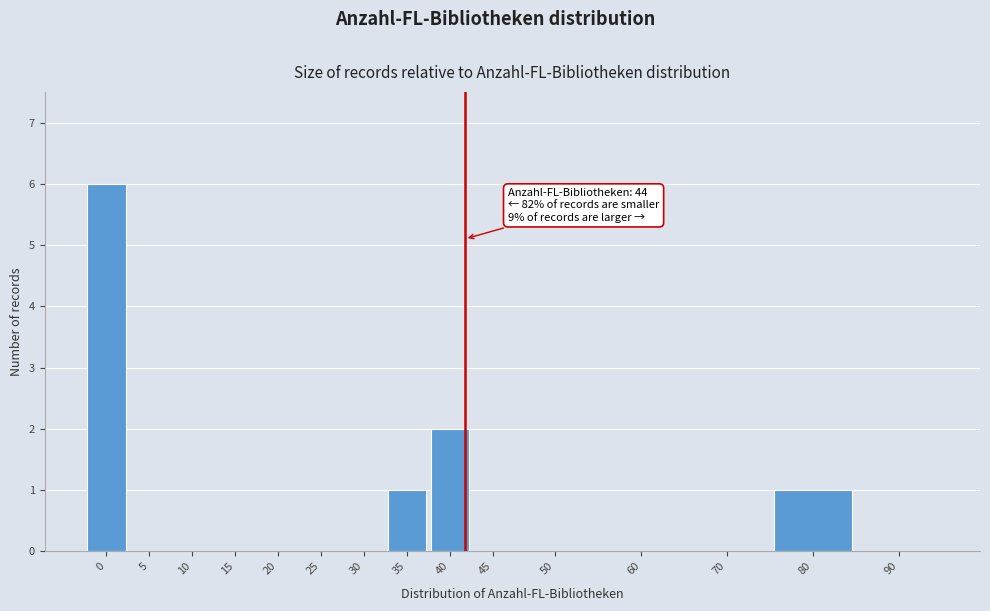

Reading left to right, transcribe all the data shown in this chart.

0=6	5=0	10=0	15=0	20=0	25=0	30=0	35=1	40=2	45=0	50=0	60=0	70=0	80=1	90=0